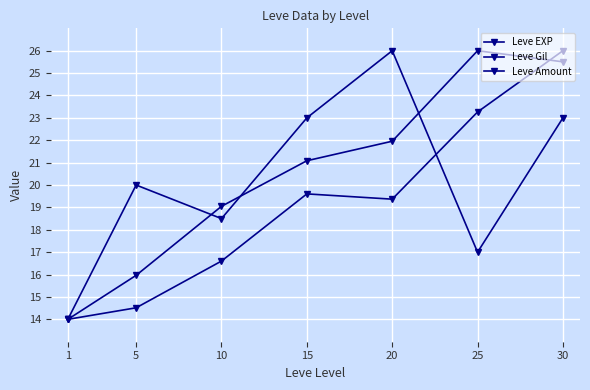

At which category does the chart reach its peak across all series?

30